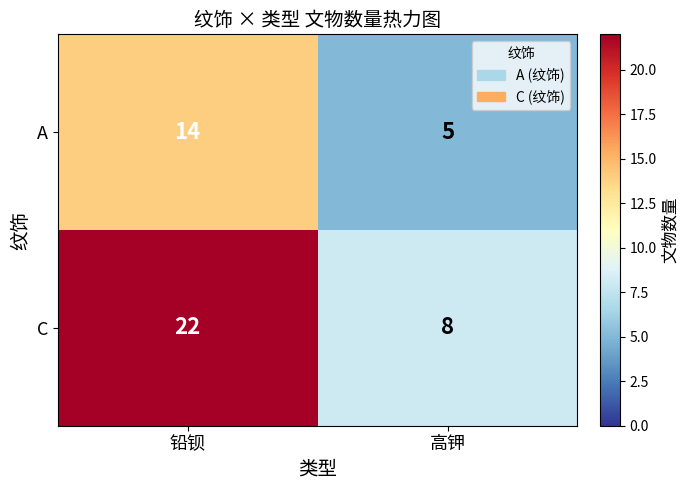

Which series changed the most between 铅钡 and 高钾?

C